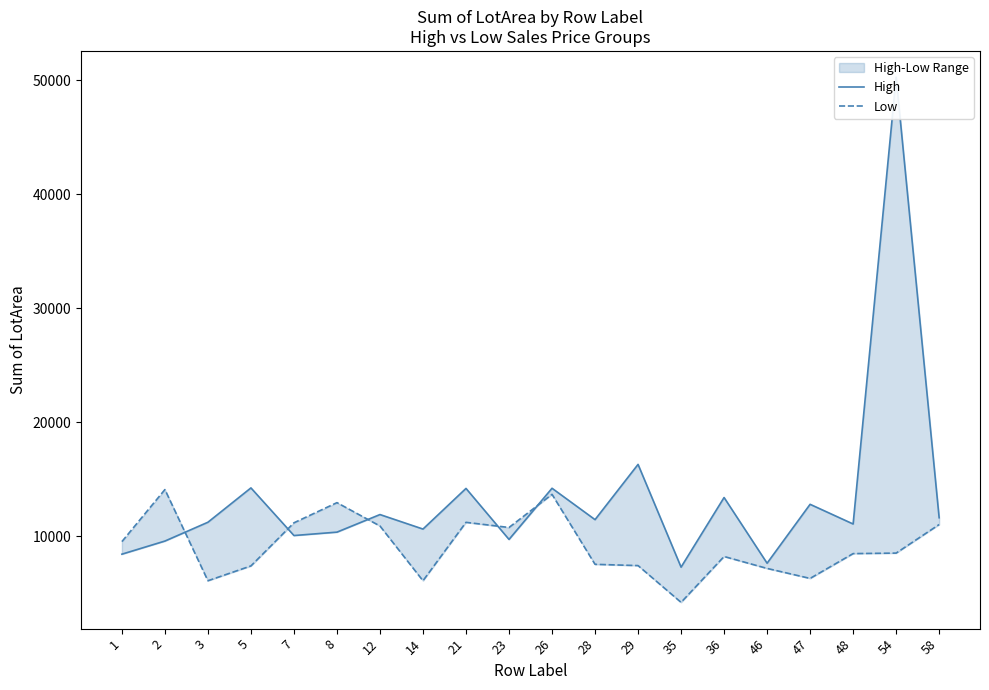

Read the Low value at 26, to the nearest 100.

13700